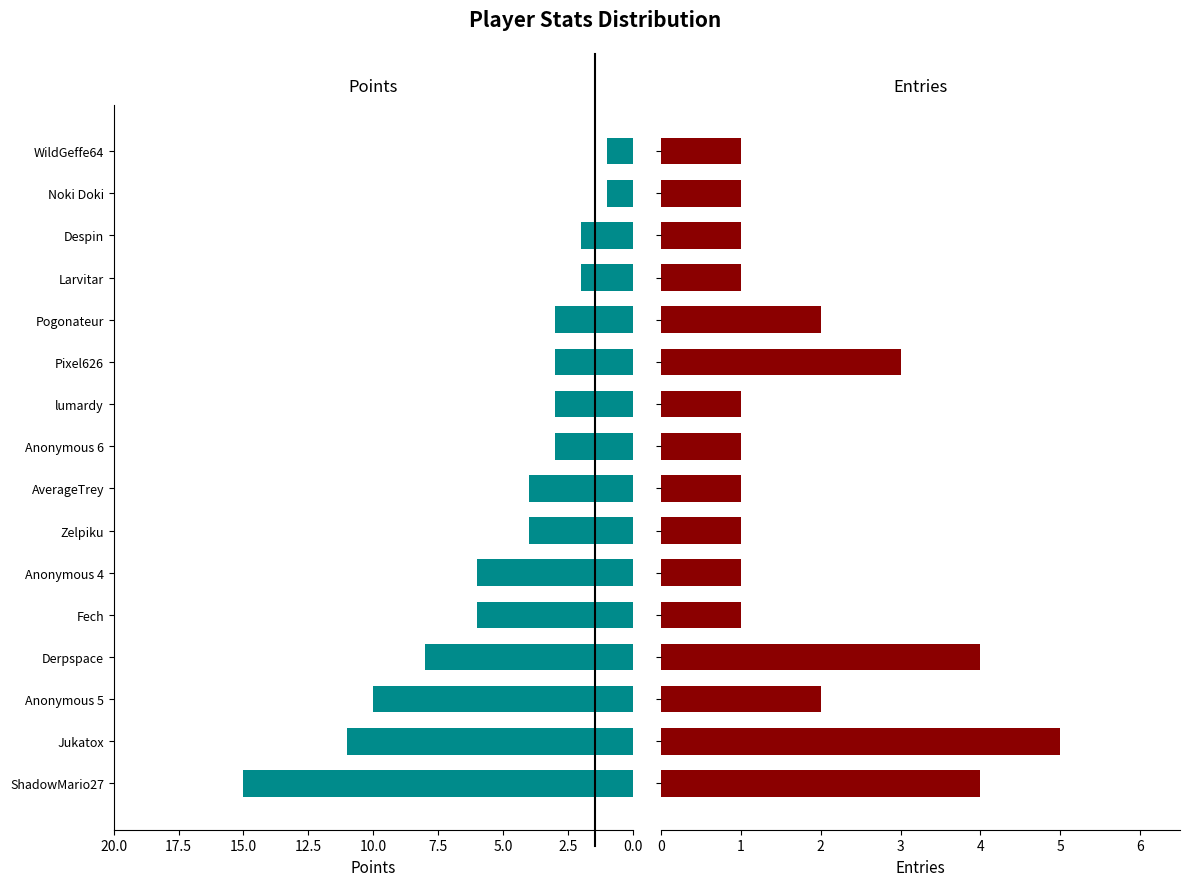

List the series in order of their overall mean, lowest first.

Entries, Points